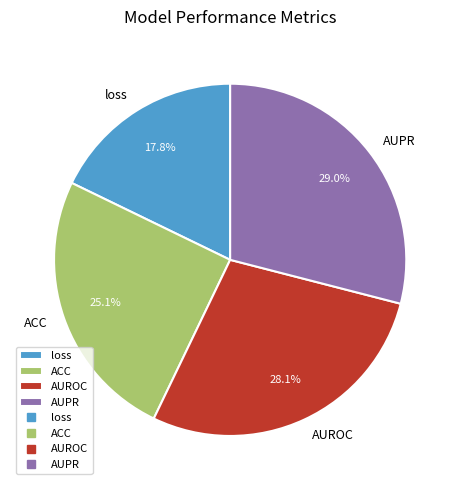

Which category has the biggest portion of the pie?

AUPR